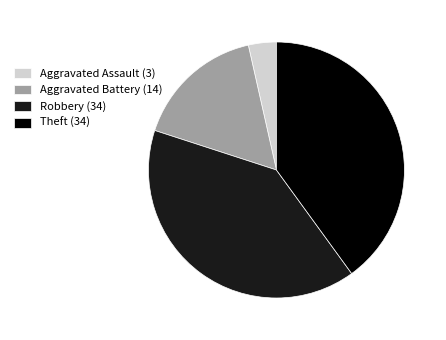

Which slice is the smallest?

Aggravated Assault